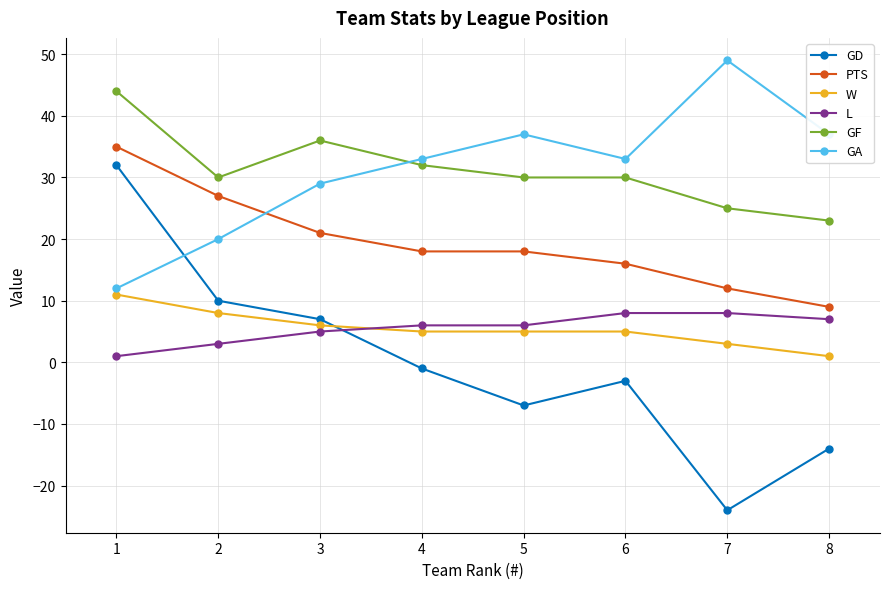

What is the difference between the GA values at 2 and 3?

9